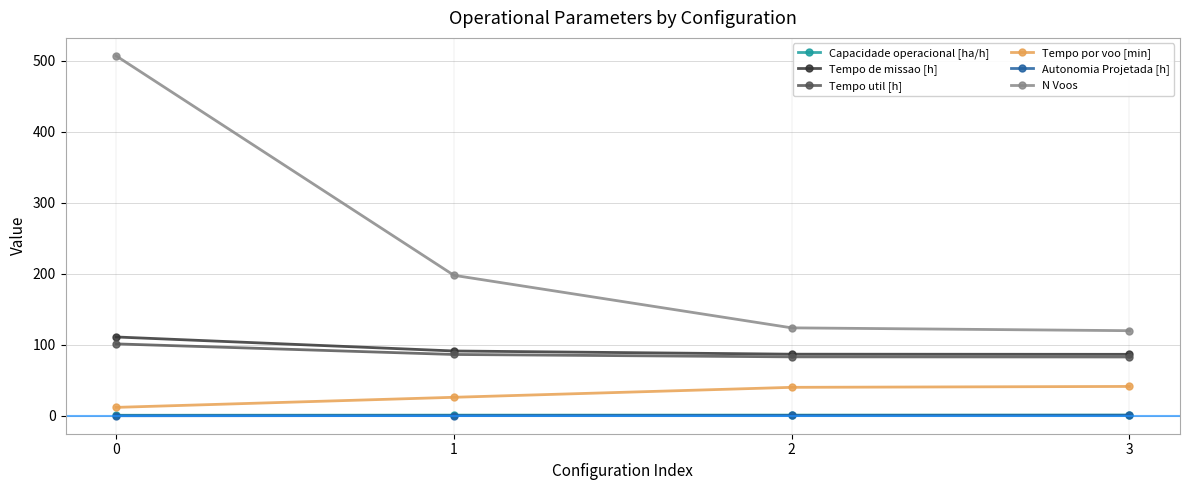

What is the sum of all N Voos values?

949.0